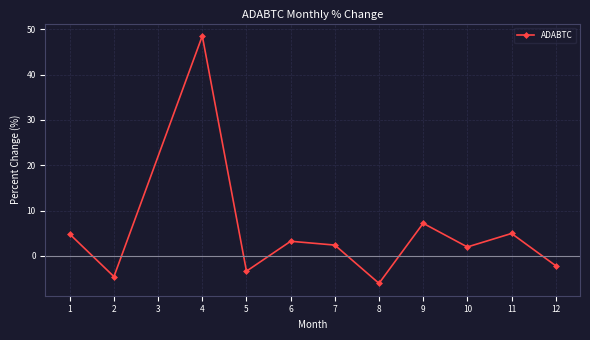

What is the value of the 10th point from the left?

5.0